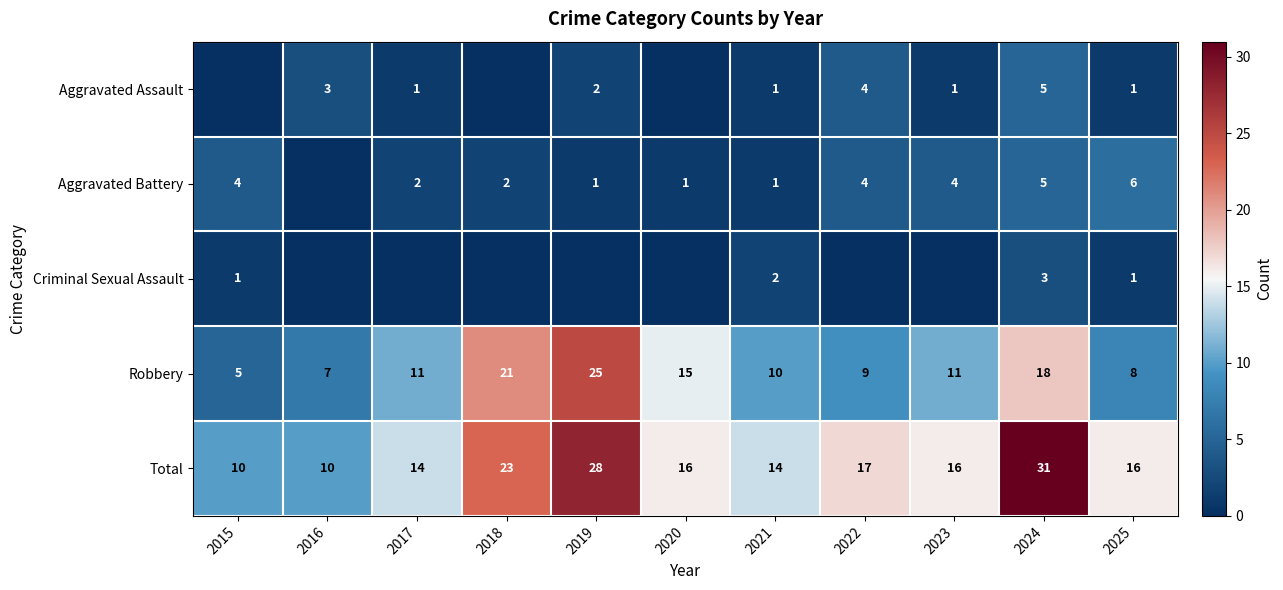

What value does the Robbery series have at 2024, to the nearest 5?

20